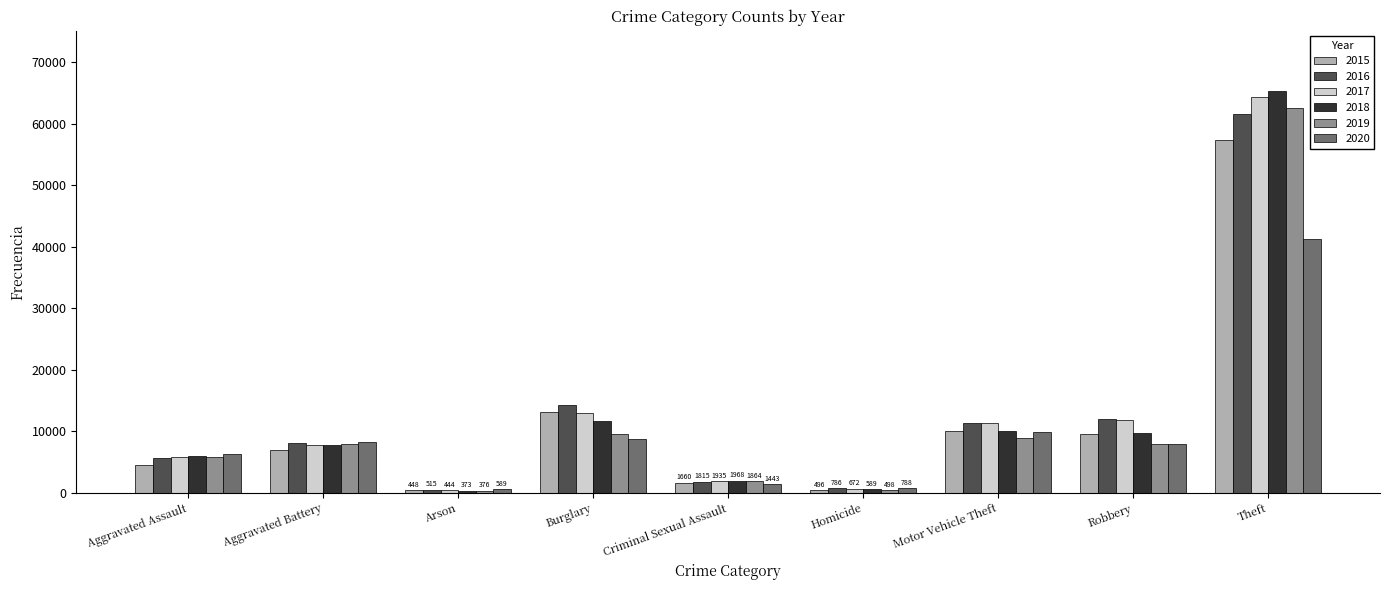

At how many categories does at least one series exceed 10752?

4